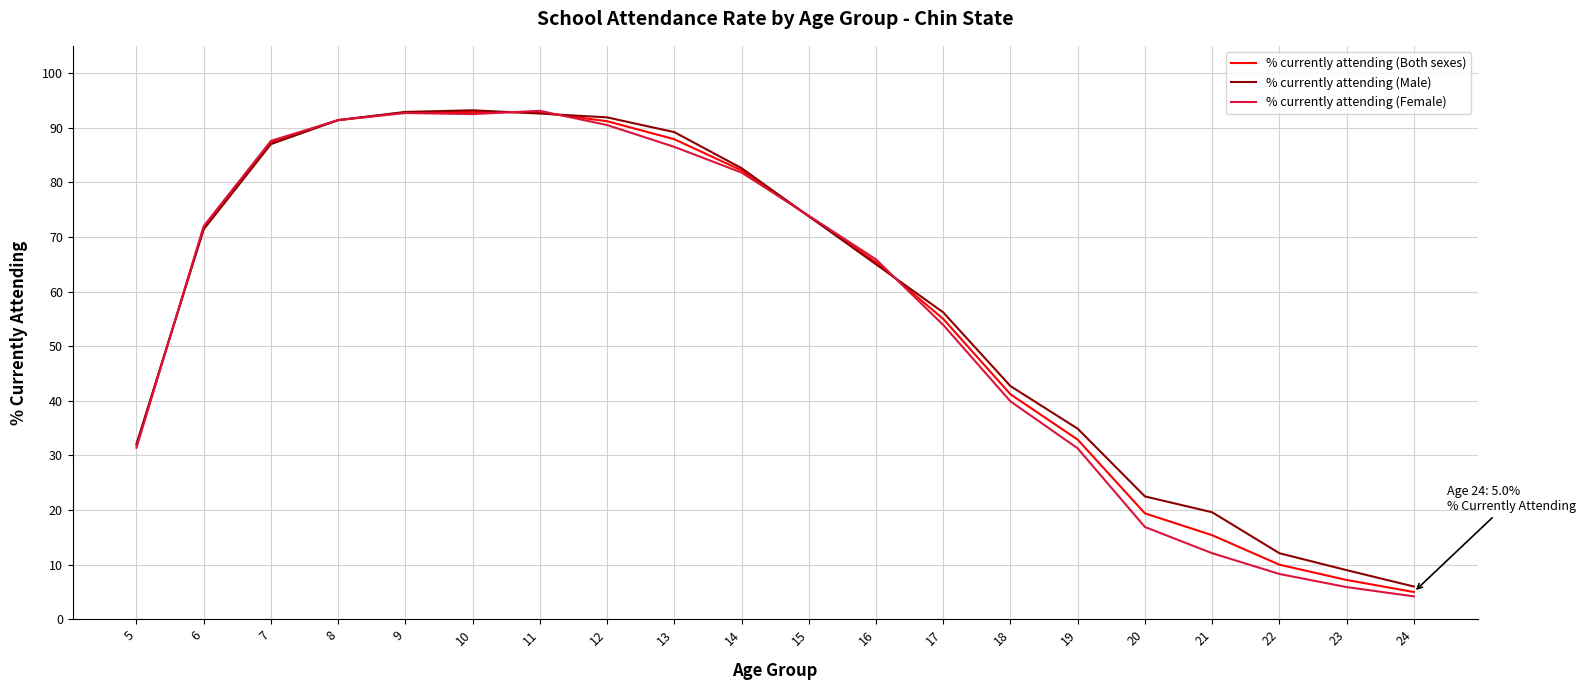

What is the maximum value shown in the chart?

93.2